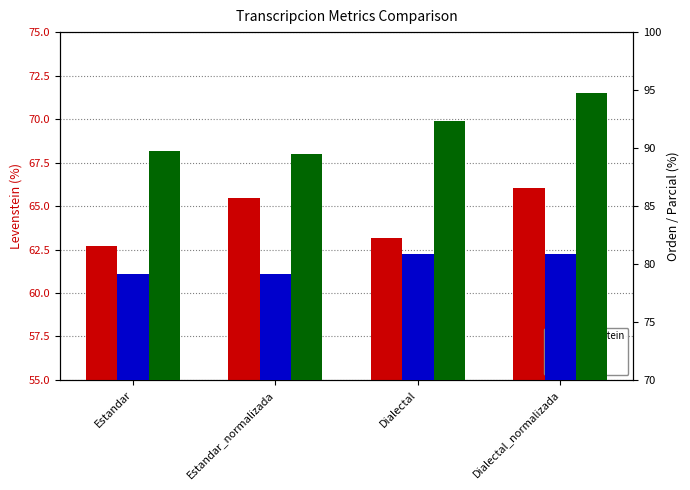

At how many categories does at least one series exceed 73?

4